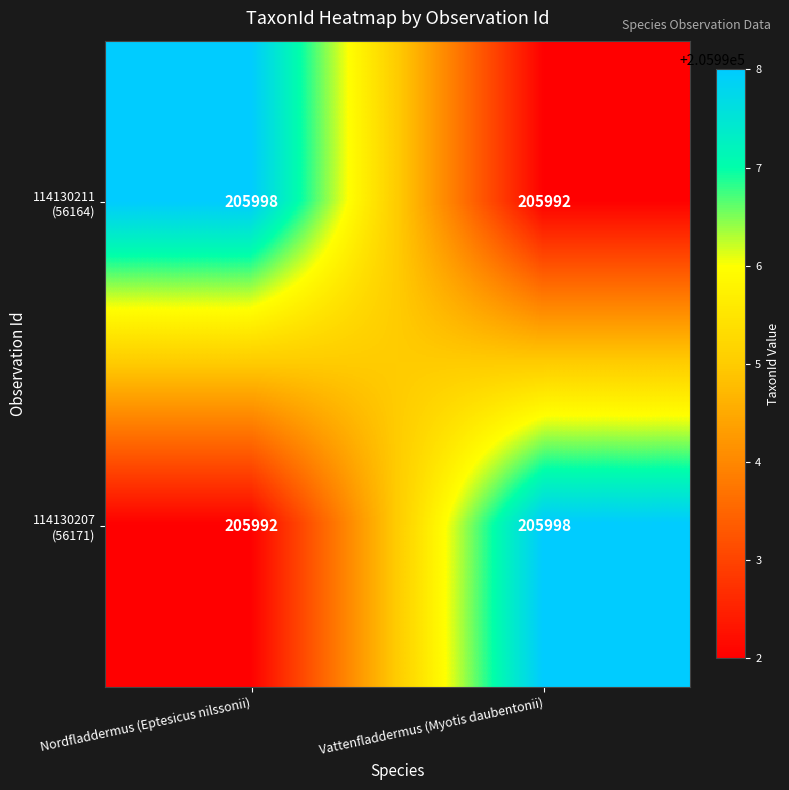

What is the spread (max minus min) of values at Vattenfladdermus (Myotis daubentonii)?

6